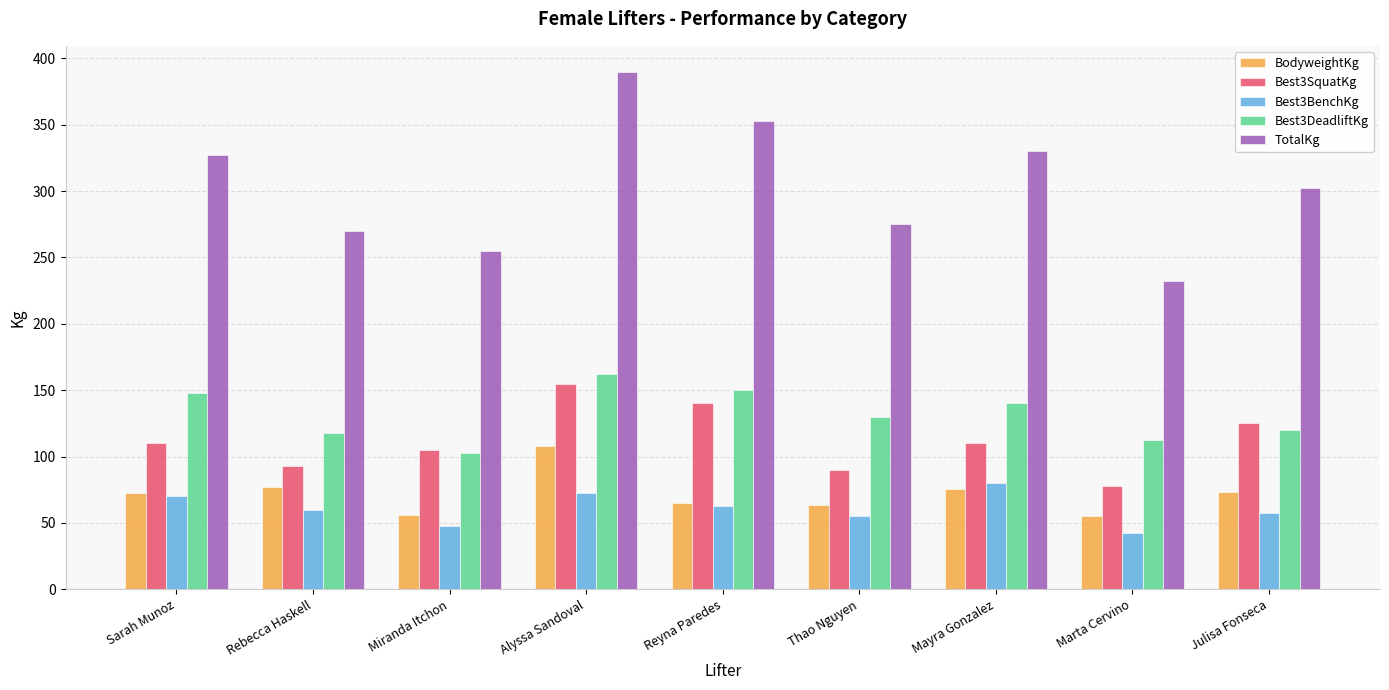

What is the sum of all TotalKg values?

2735.0